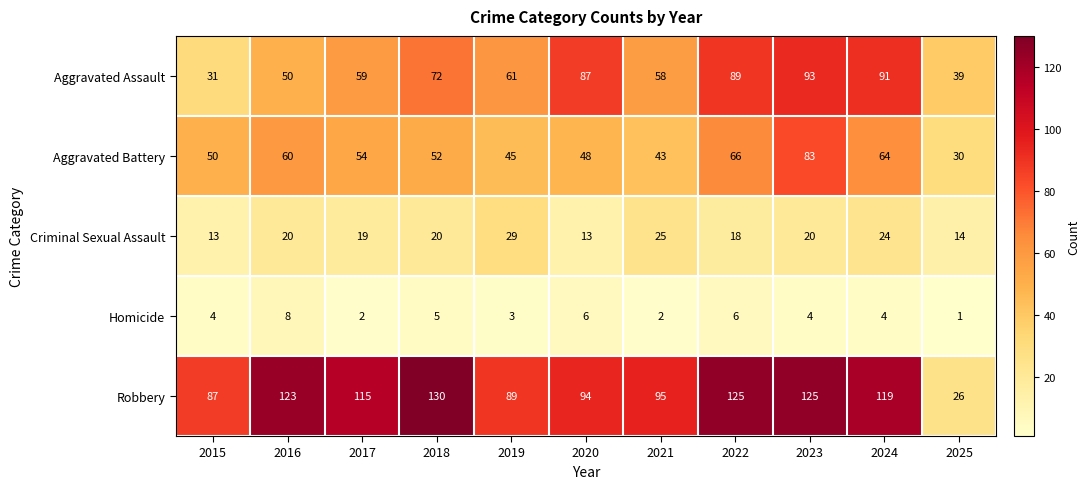

What value does the Aggravated Assault series have at 2024, to the nearest 5?

90